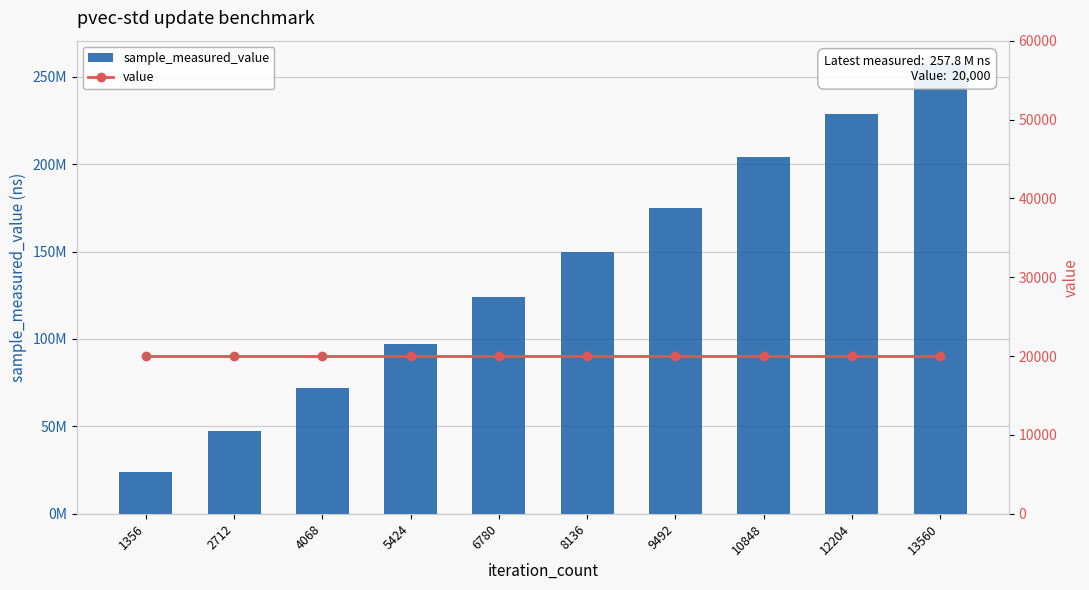

How many values in the sample_measured_value series are below 149829301?

5